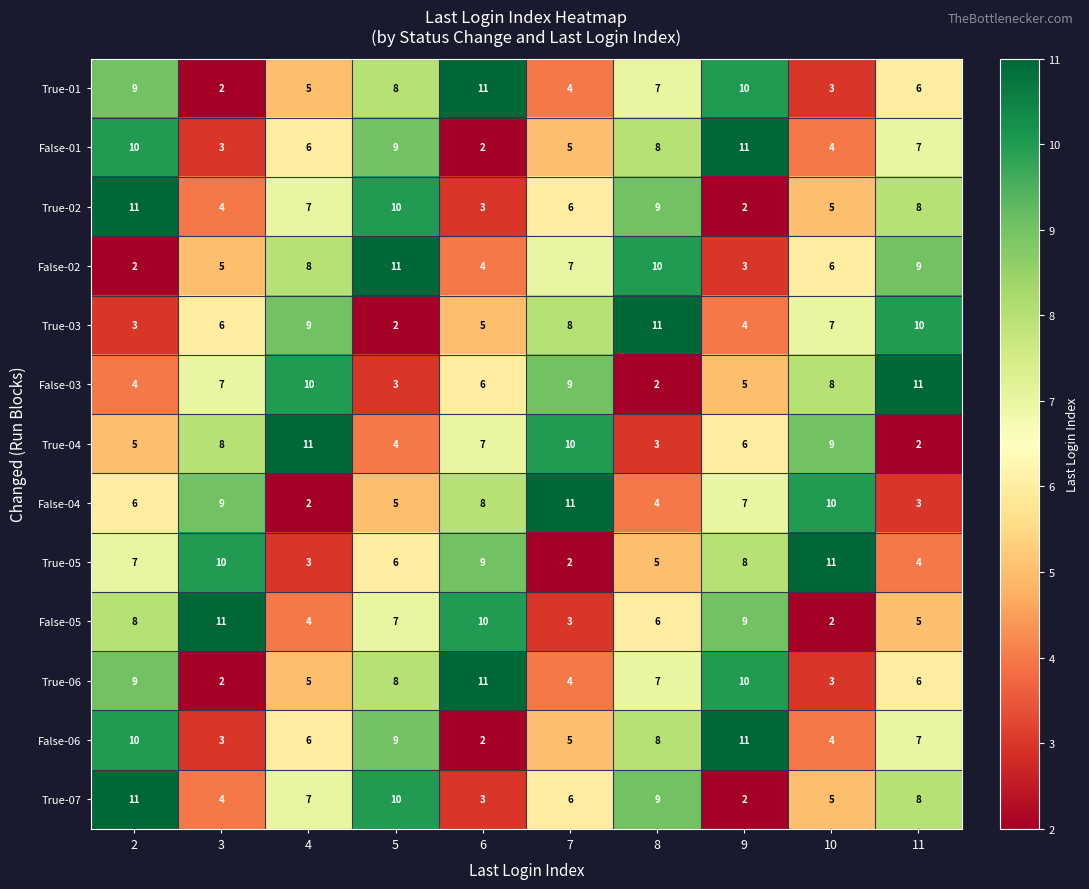

Where is False-01 nearest to the value 6?

4